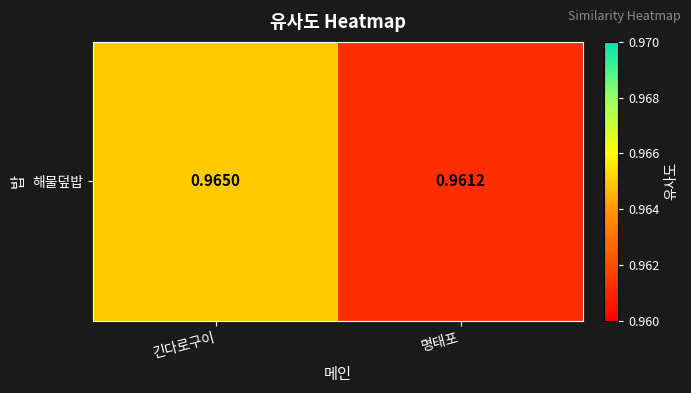

Rank the categories by value from highest to lowest.

긴다로구이, 명태포